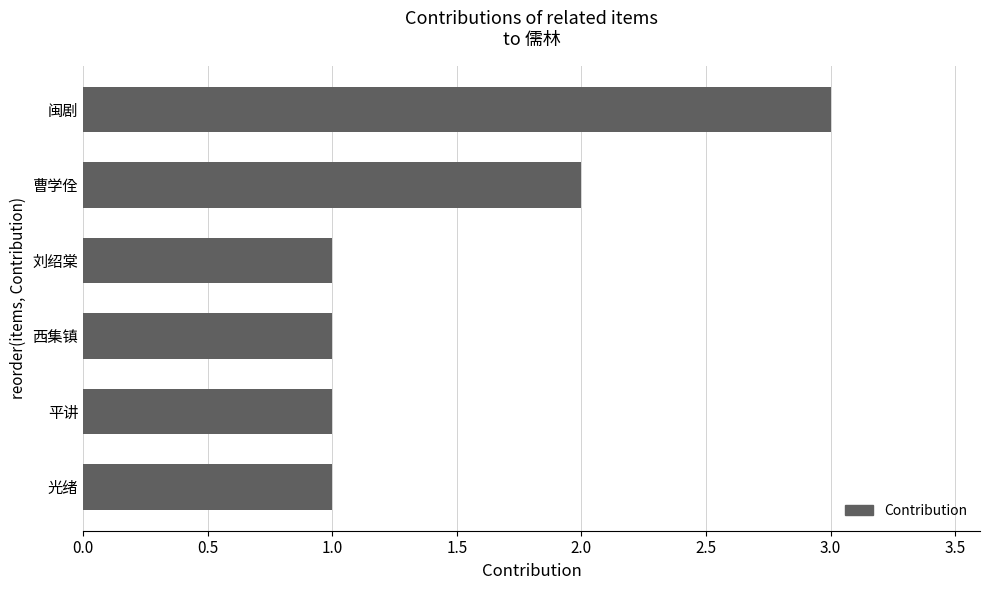

What is the change in value from 西集镇 to 闽剧?

+2